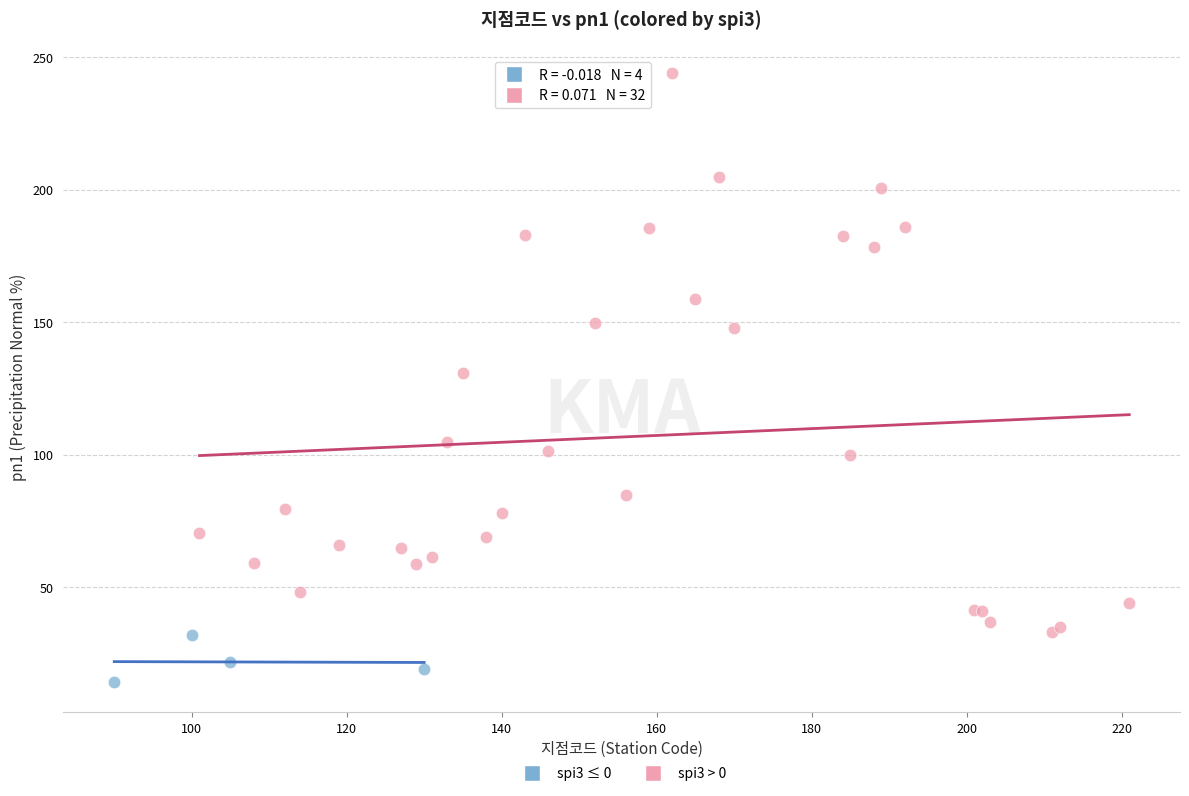

Which series contains the highest Y value?

spi3 > 0